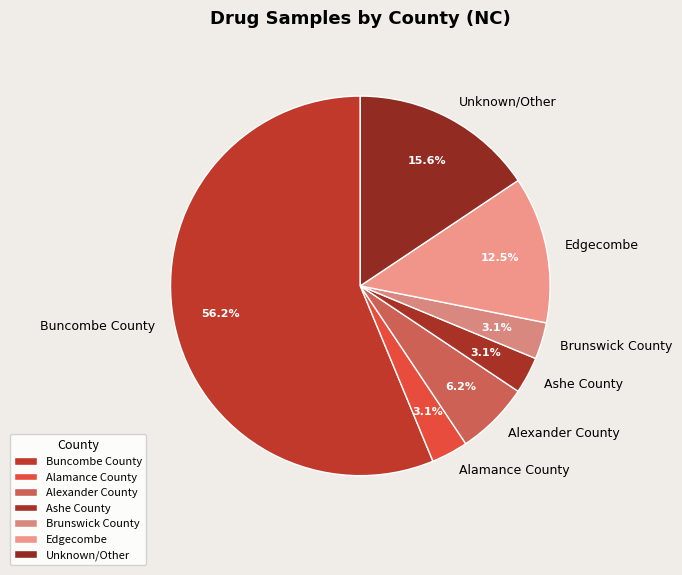

What percentage is NOT represented by Alamance County?

96.9%